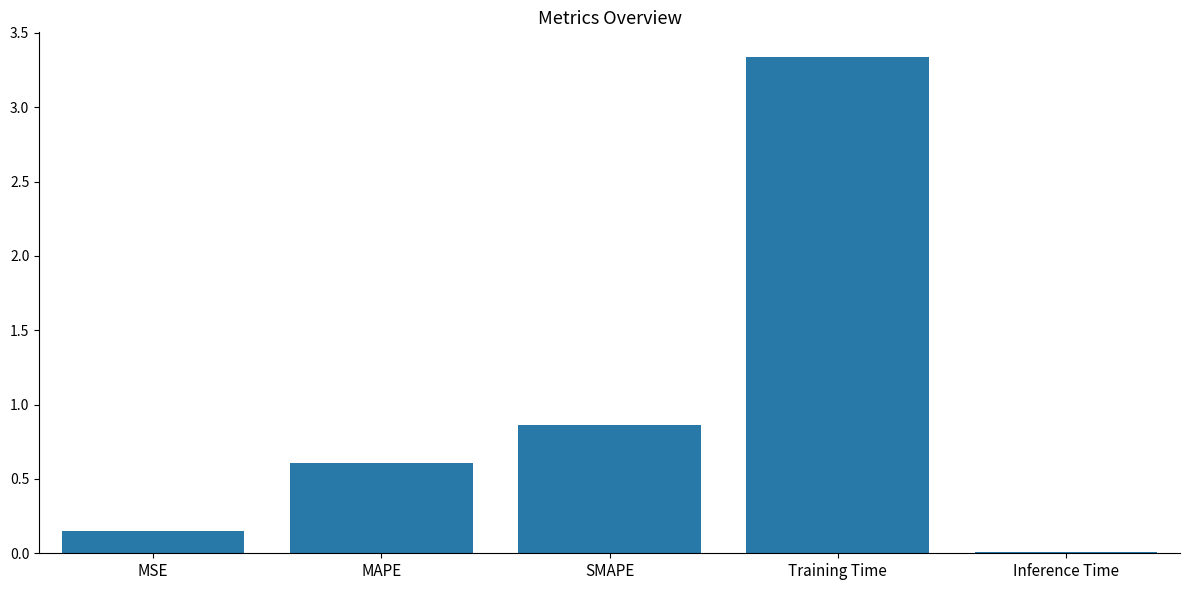

How many bars are there in total?

5